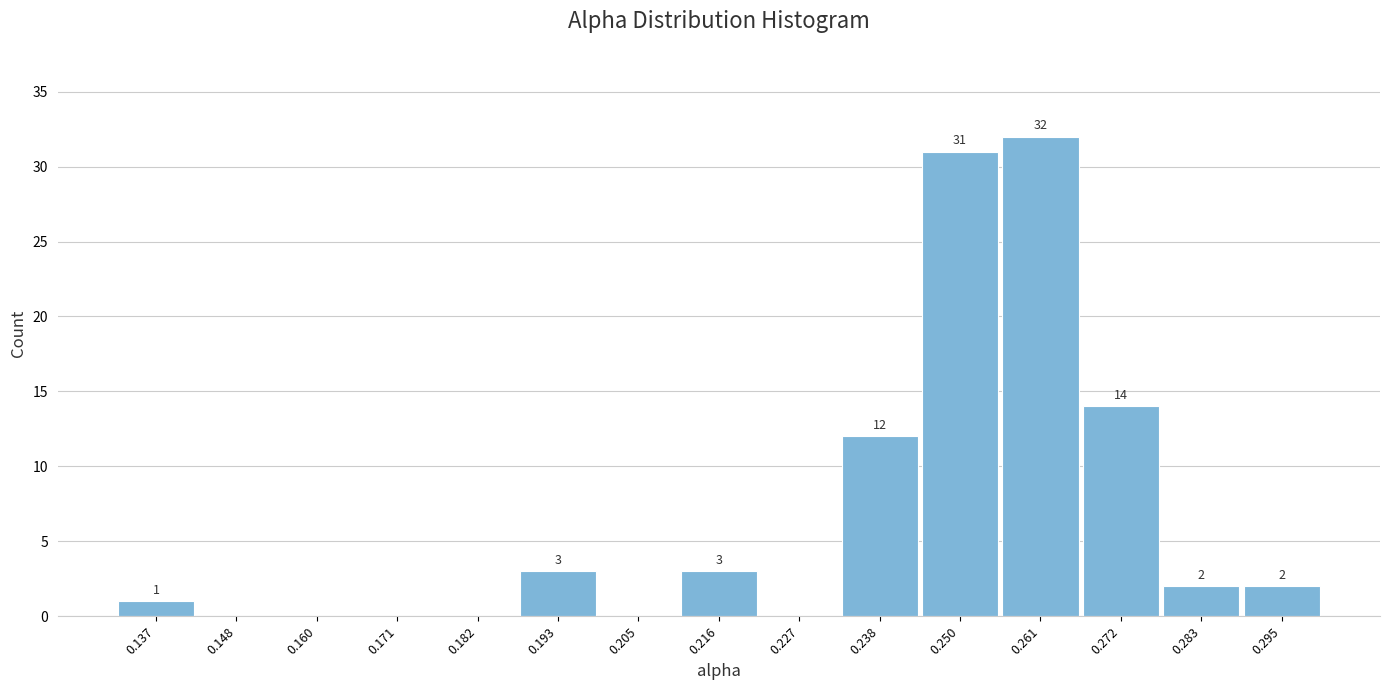

Reading left to right, transcribe all the data shown in this chart.

0.137=1	0.148=0	0.160=0	0.171=0	0.182=0	0.193=3	0.205=0	0.216=3	0.227=0	0.238=12	0.250=31	0.261=32	0.272=14	0.283=2	0.295=2